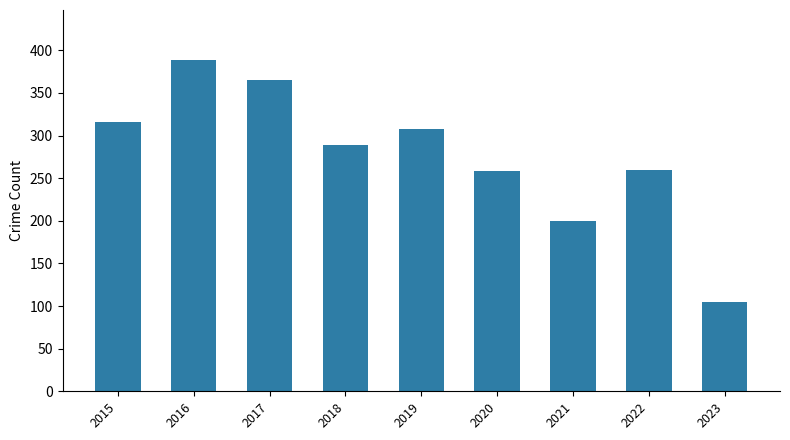

What is the change in value from 2016 to 2020?

-130